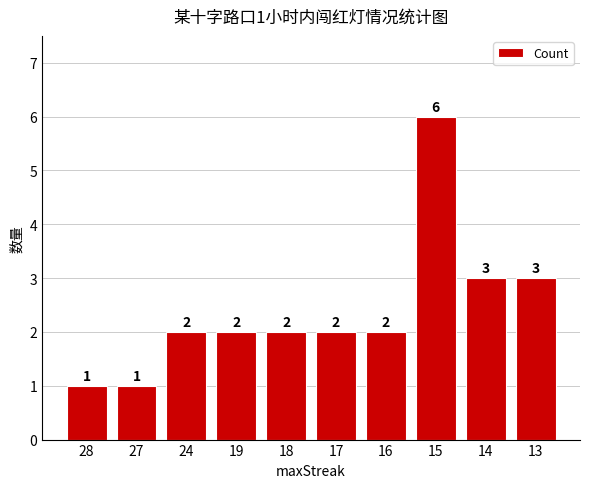

What is the change in value from 18 to 15?

+4